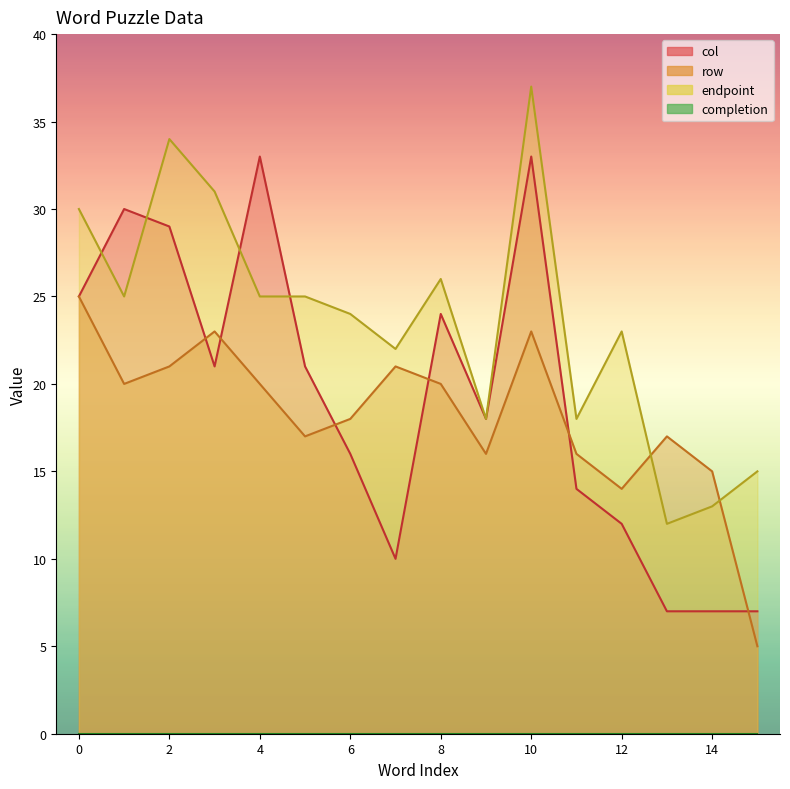

Between 2 and 5, which is larger?

2